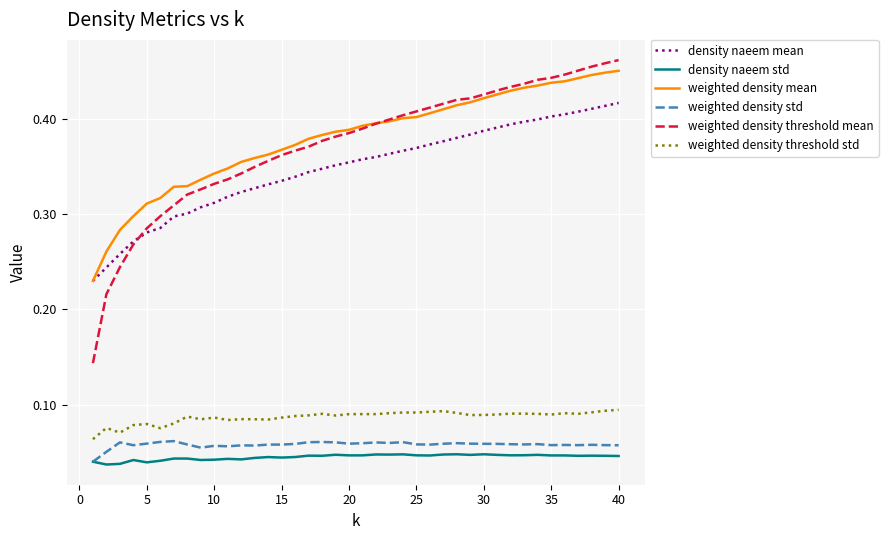

What are all the series names shown in the legend?

density naeem mean, density naeem std, weighted density mean, weighted density std, weighted density threshold mean, weighted density threshold std